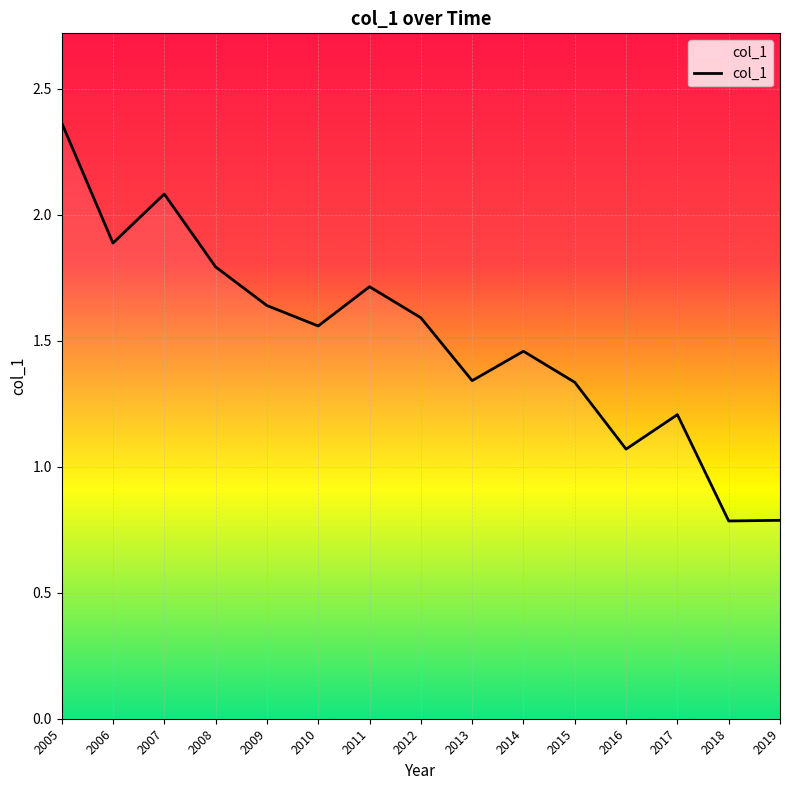

True or false: there are more than 1 points higher than both neighbors.

True